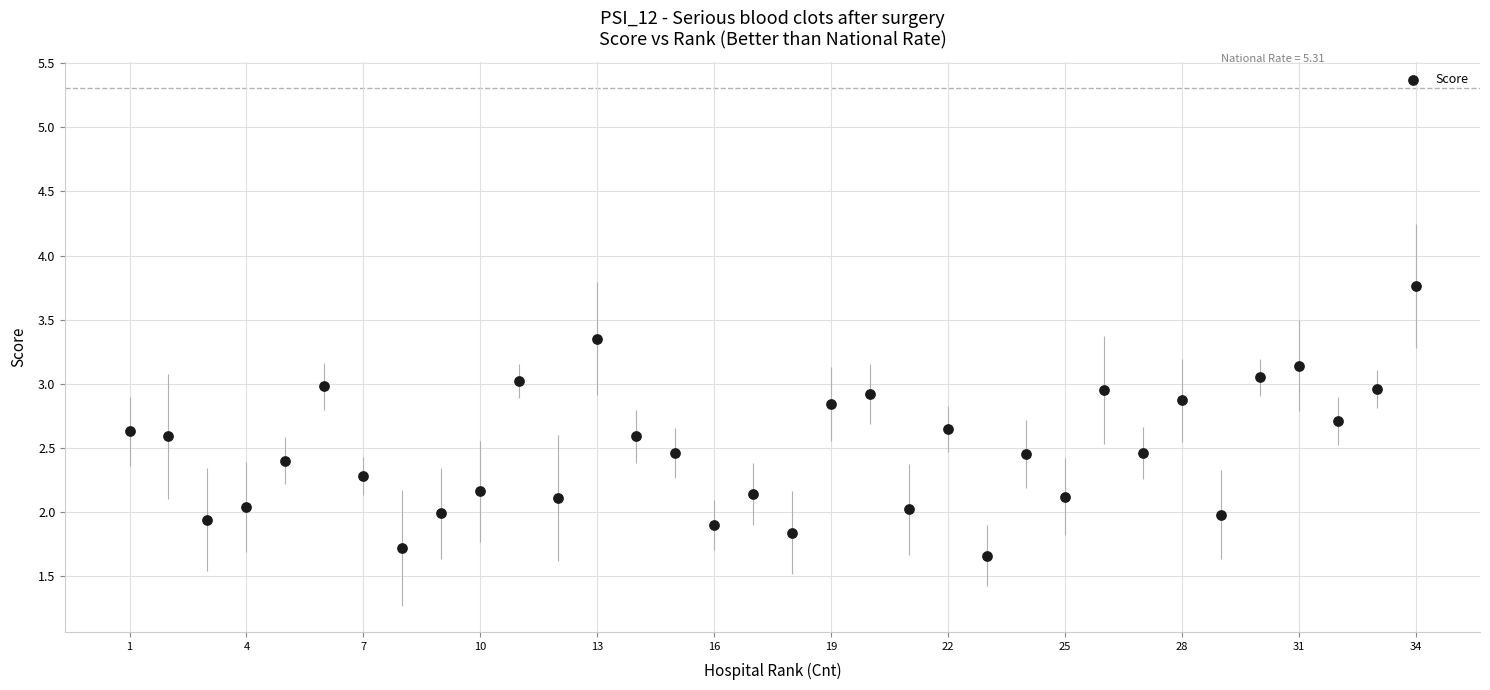

What is the range of Y values (max minus min)?

2.1